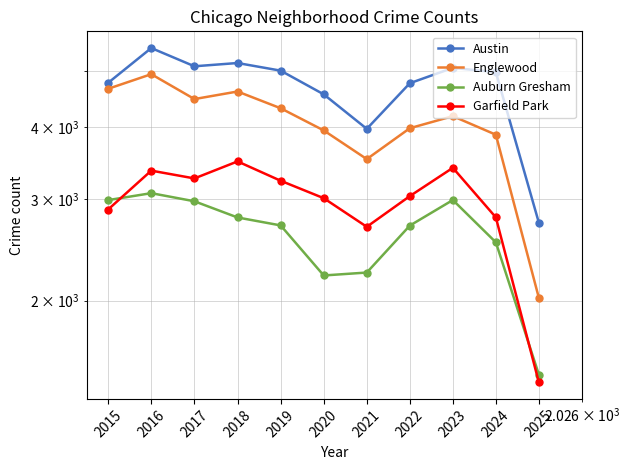

At which label does Englewood first exceed 4176?

2015